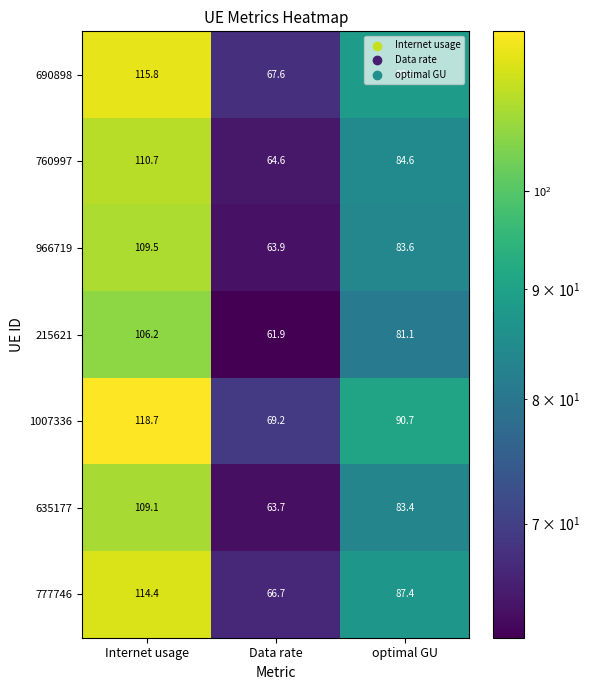

What is the spread (max minus min) of values at Data rate?

7.3